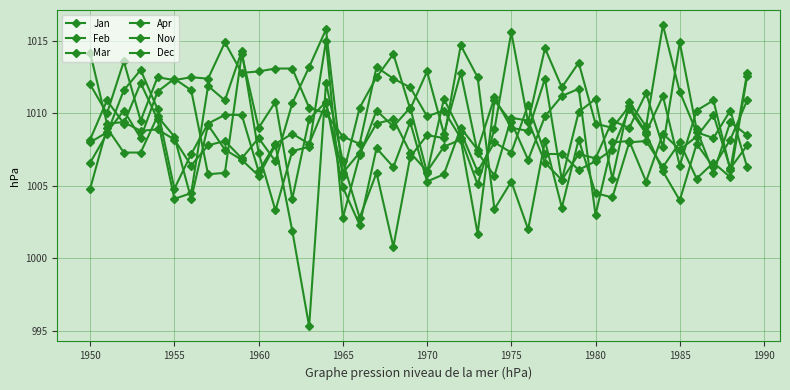

Rank the series by their maximum value, from lowest to highest.

Dec, Jan, Mar, Feb, Nov, Apr